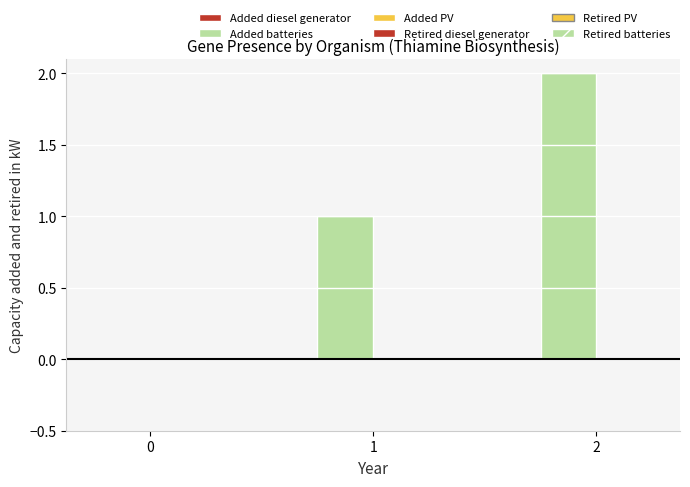

What is the ratio of the value at 1 to the value at 2?

0.5